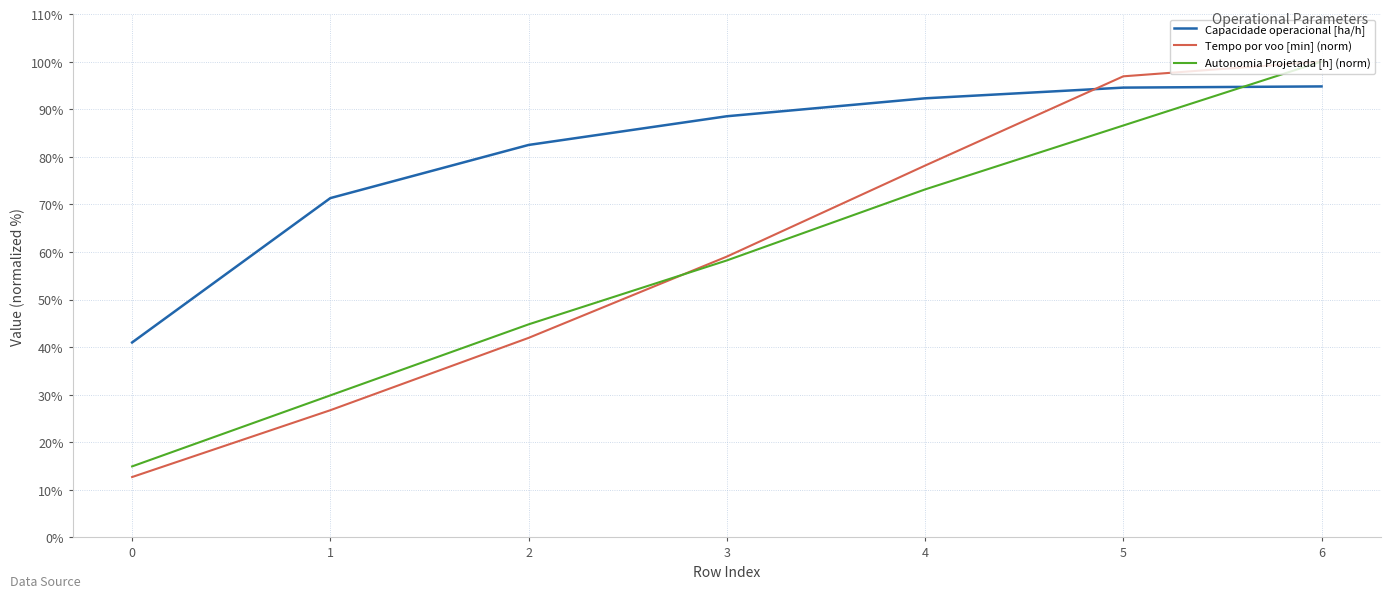

List the labels in order of Autonomia Projetada [h] (norm) value, smallest first.

0, 1, 2, 3, 4, 5, 6